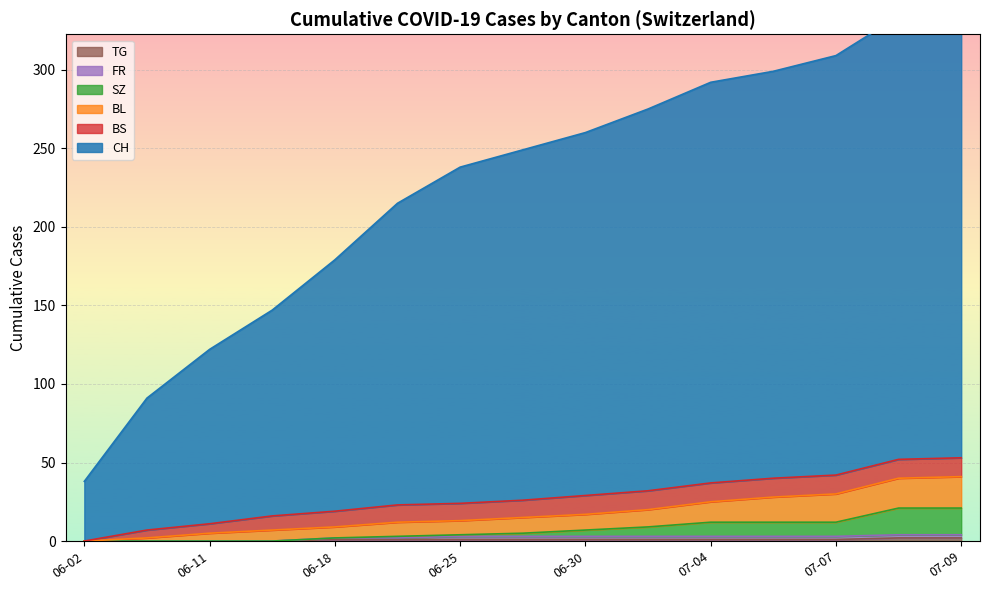

What is the average value of the CH series?

285